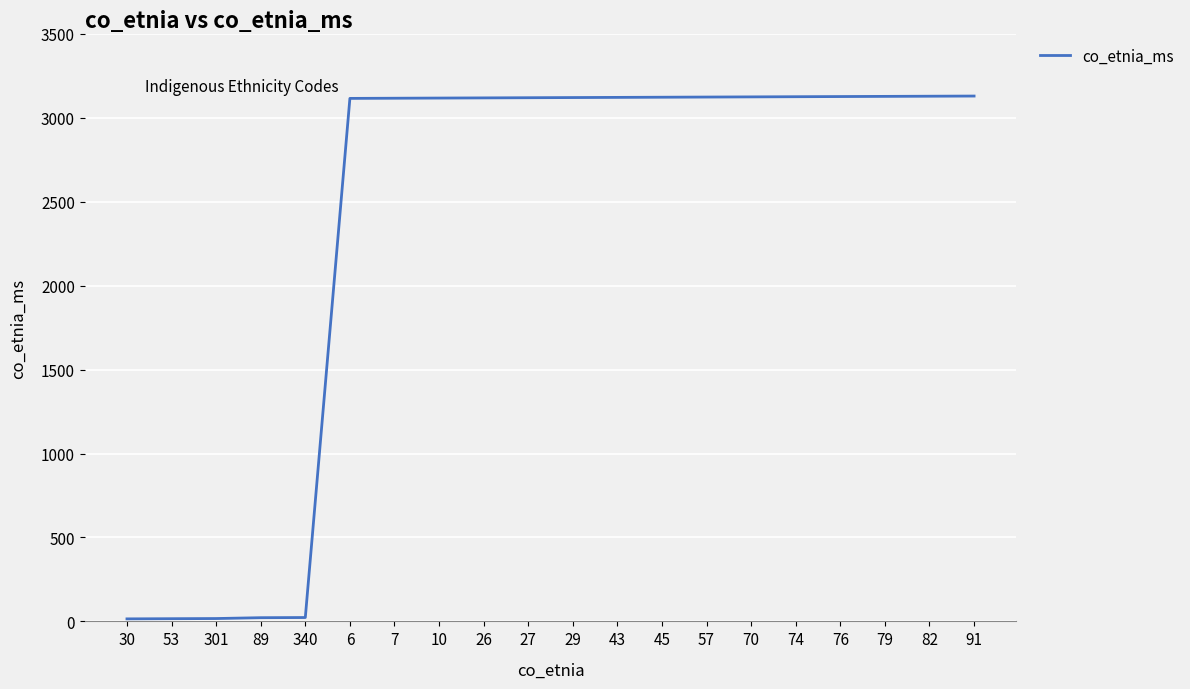

Between 27 and 301, which is larger?

27